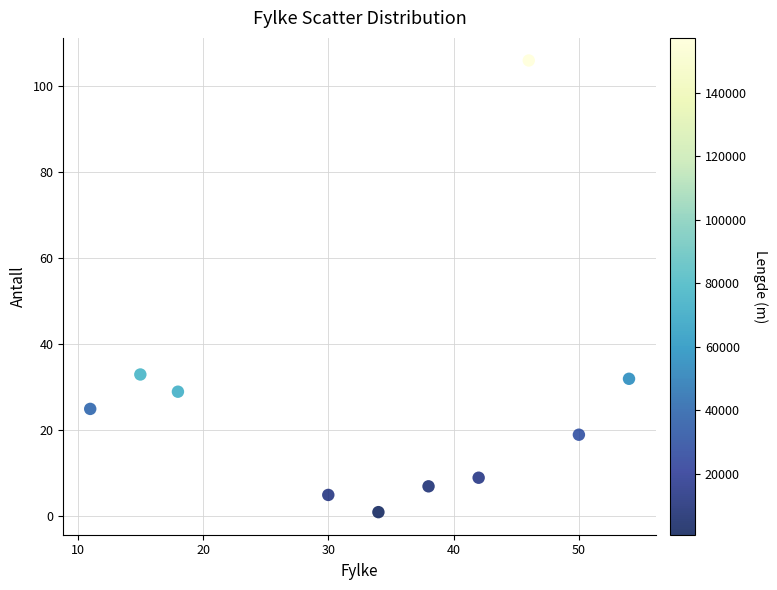

What is the range of X values (max minus min)?

43